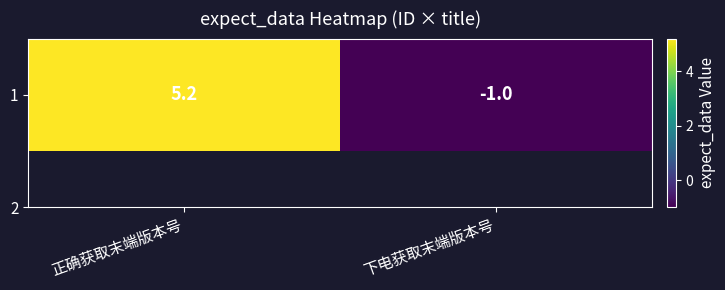

What is the sum of the values at 正确获取末端版本号 and 下电获取末端版本号?

4.2